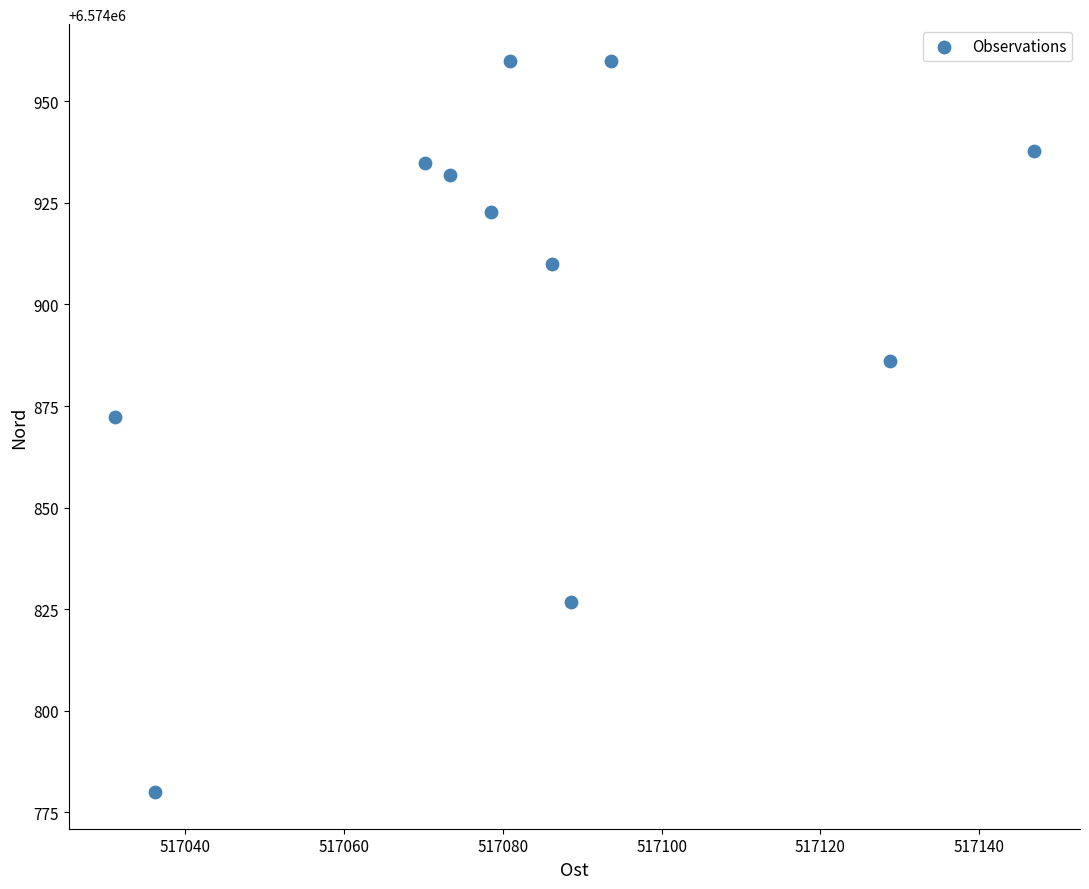

What Y value in the scatter plot is closest to 6574869?

6574872.4